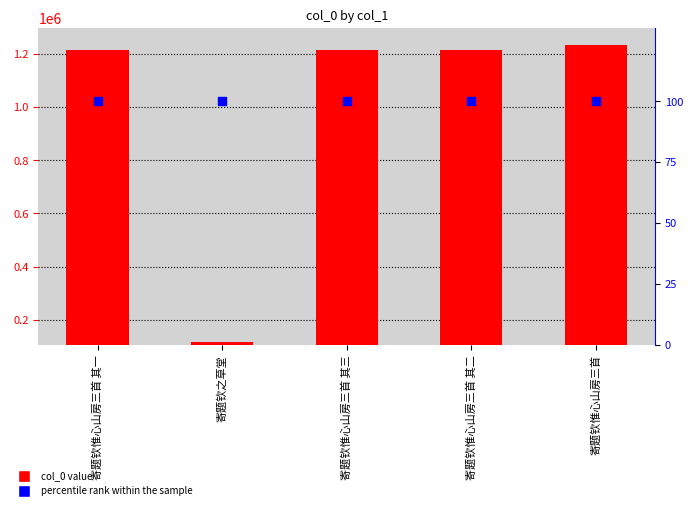

Which series contains the highest Y value?

col_0